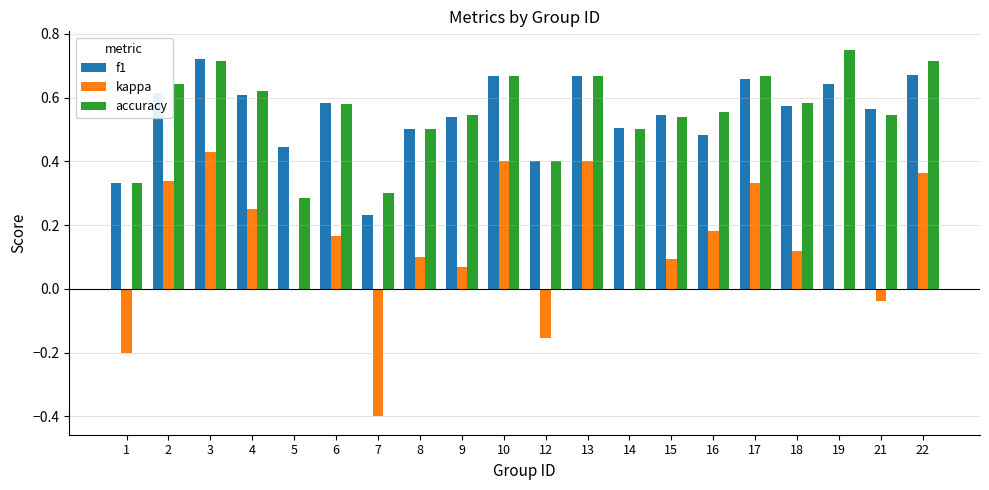

Count the f1 values in the range 0 to 1.

20